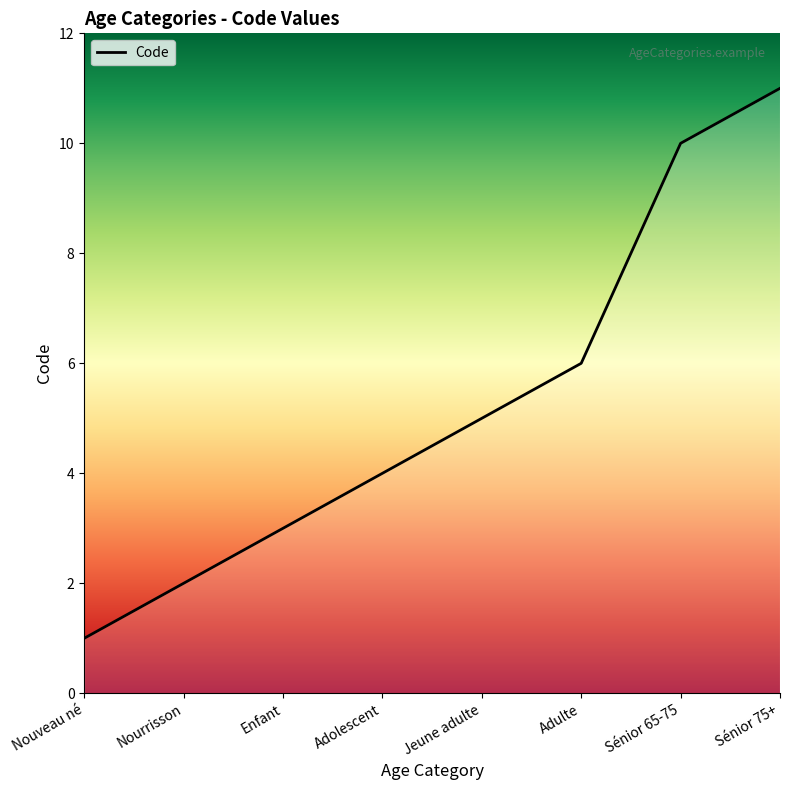

What is the approximate value at Enfant?

3